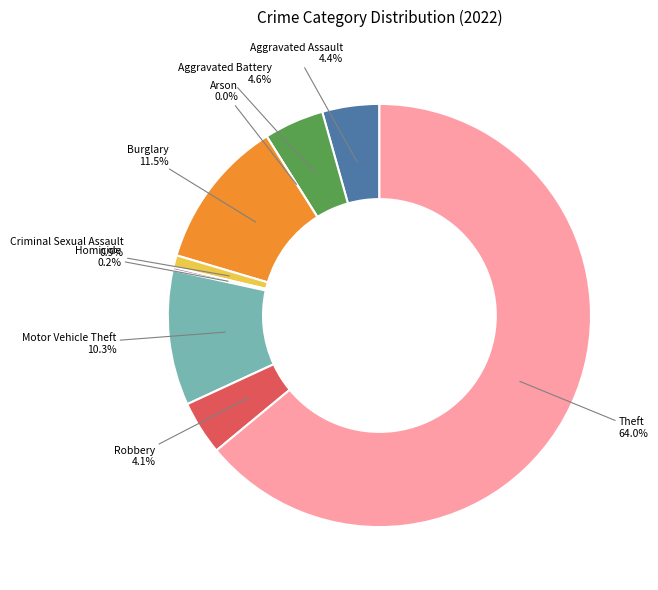

How many segments does this pie chart have?

9